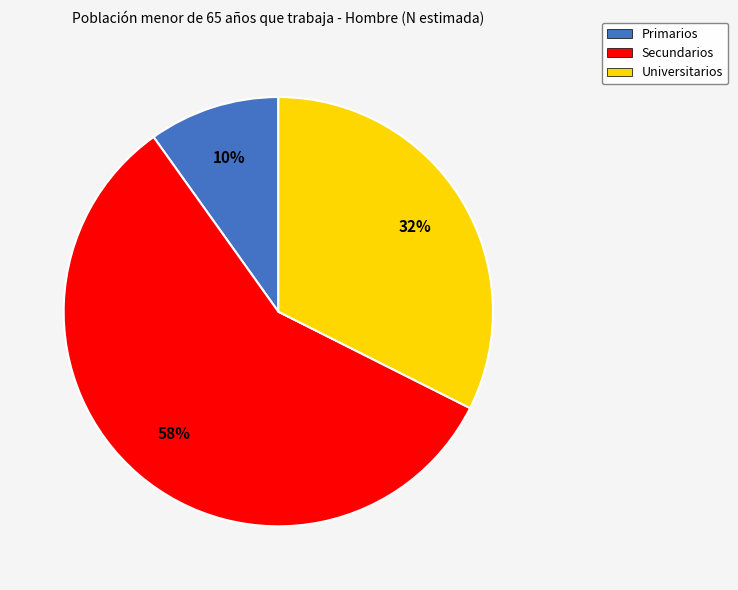

To the nearest percent, what is the combined percentage of Primarios and Secundarios?

68%